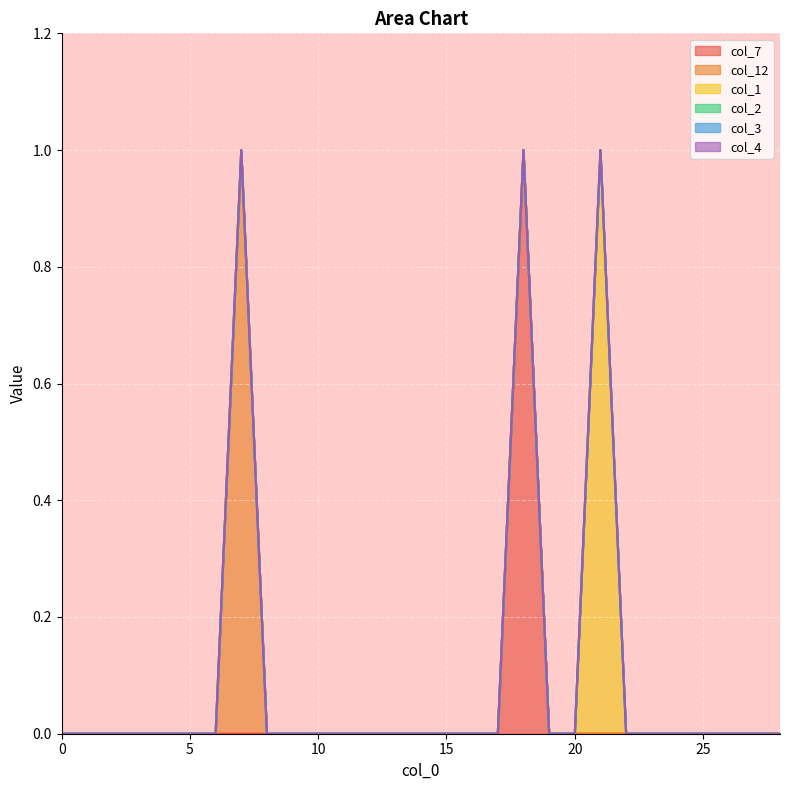

Rank the series at 8 from highest to lowest value.

col_7, col_12, col_1, col_2, col_3, col_4